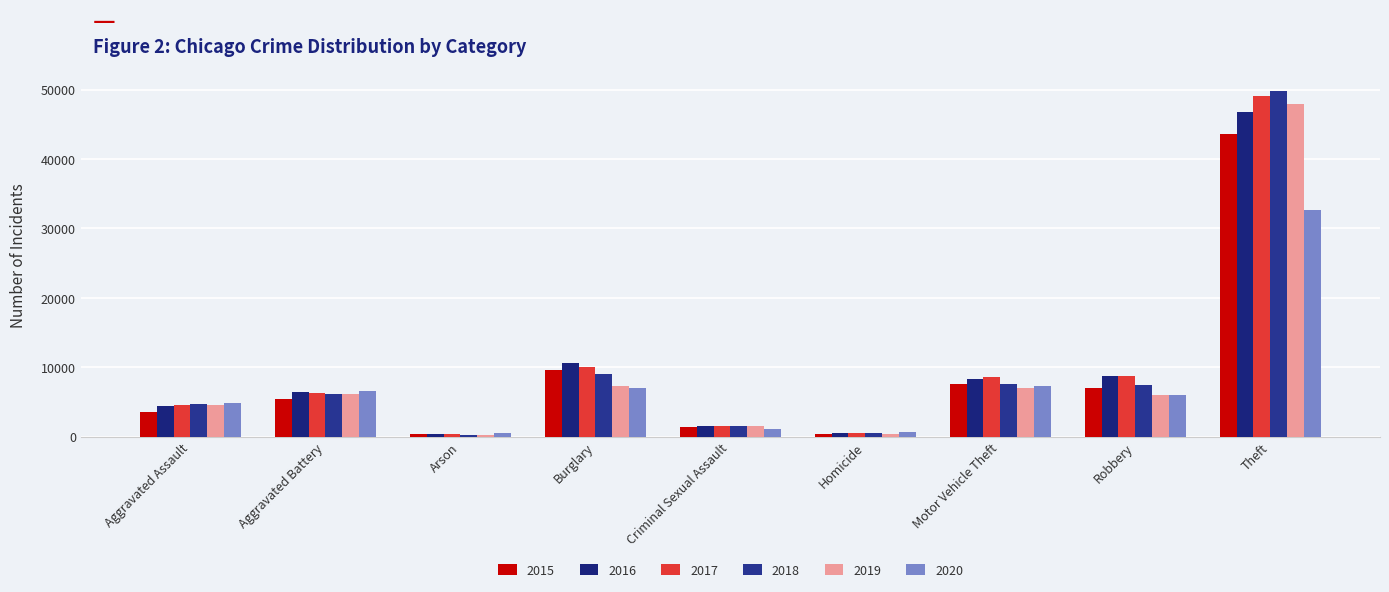

How many bars are there in total?

54